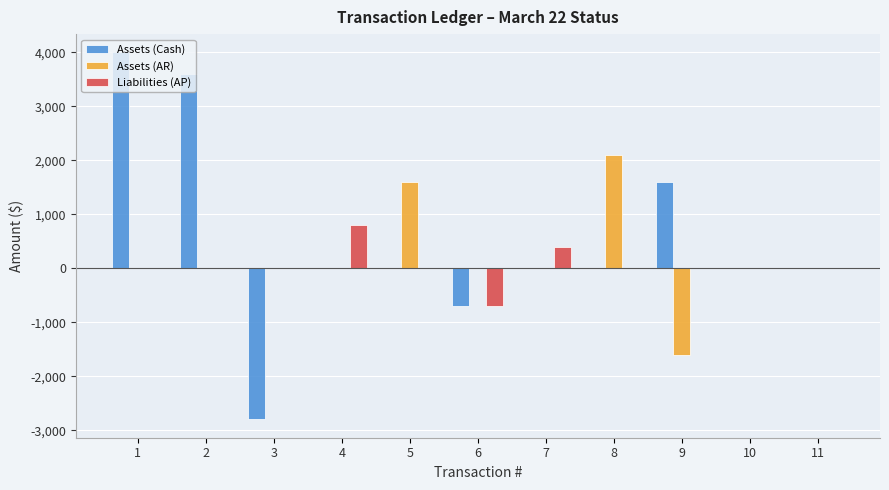

What is the greatest value displayed?

4000